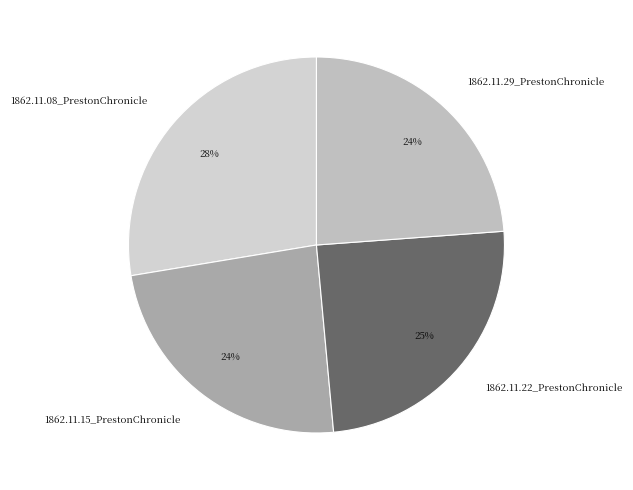

How many slices are in this pie chart?

4